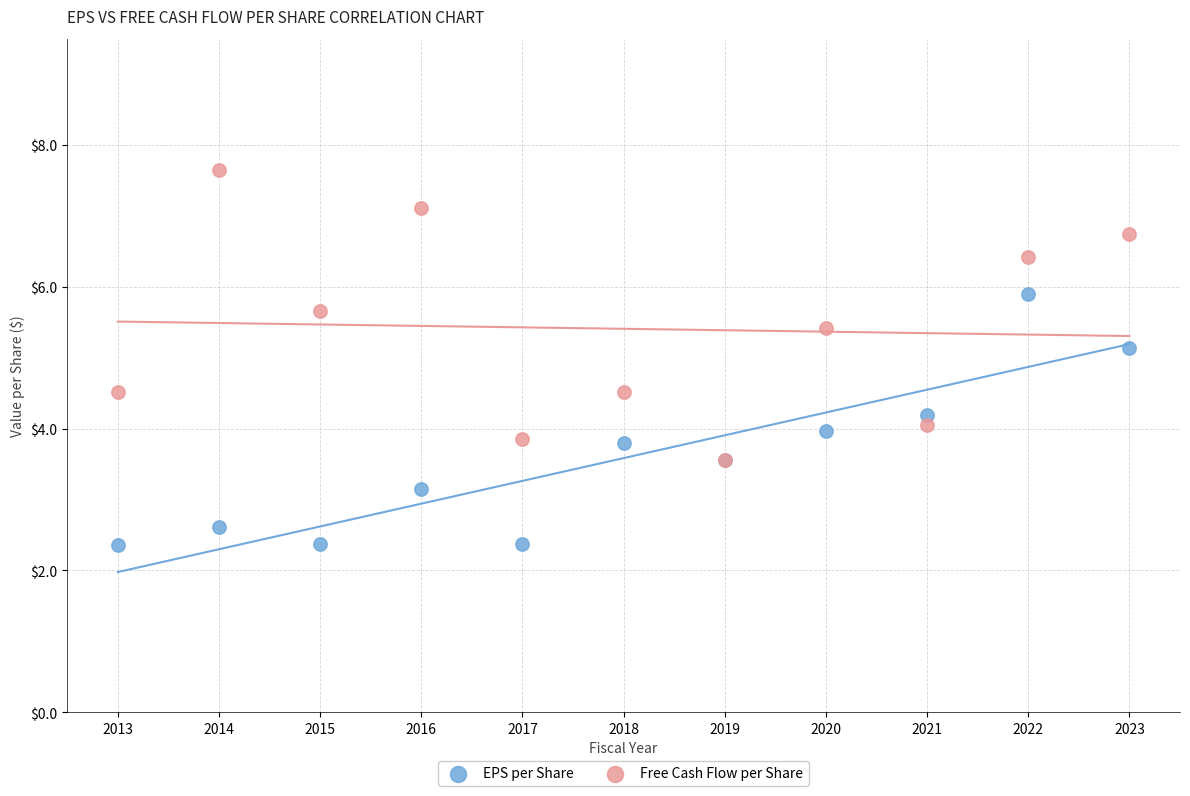

Across all series, what Y value is closest to 5?

5.1